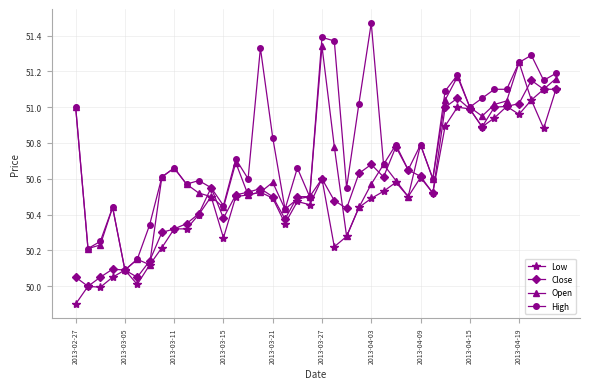

List the series in order of their overall mean, highest first.

High, Open, Close, Low